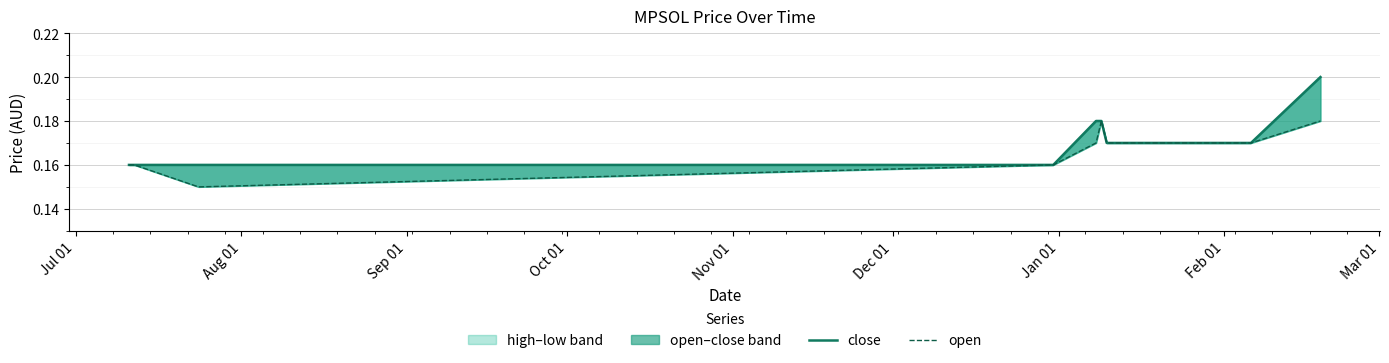

What is the highest value of the close series?

0.2